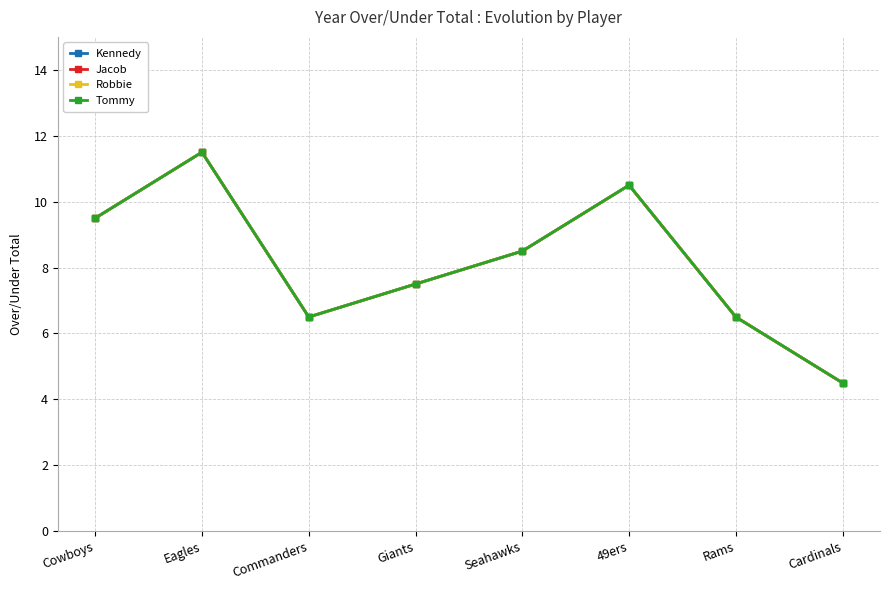

At which category does Tommy reach its first local peak?

Eagles